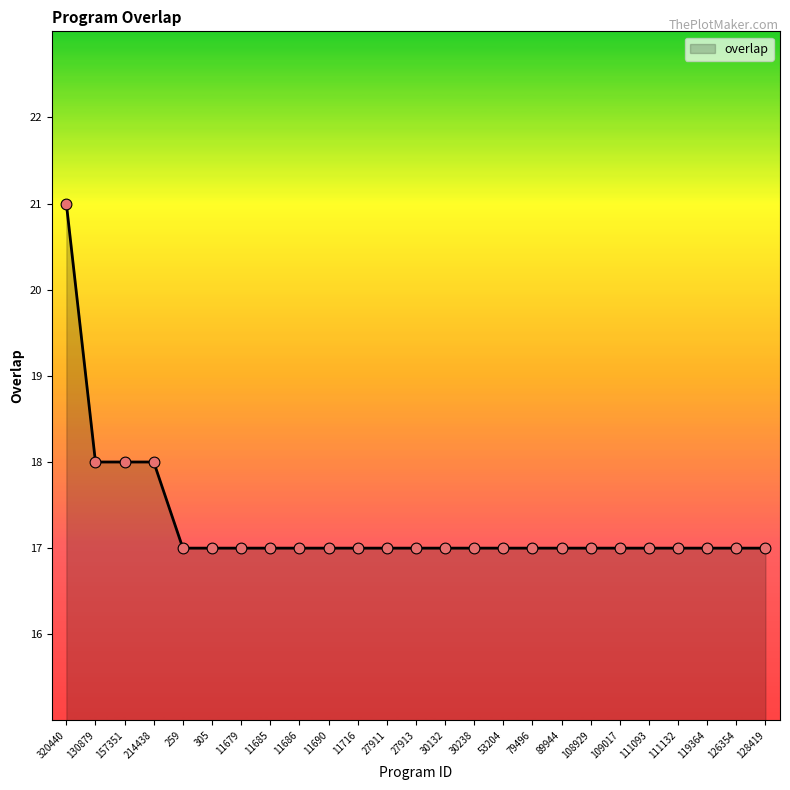

What is the change in value from 130879 to 128419?

-1